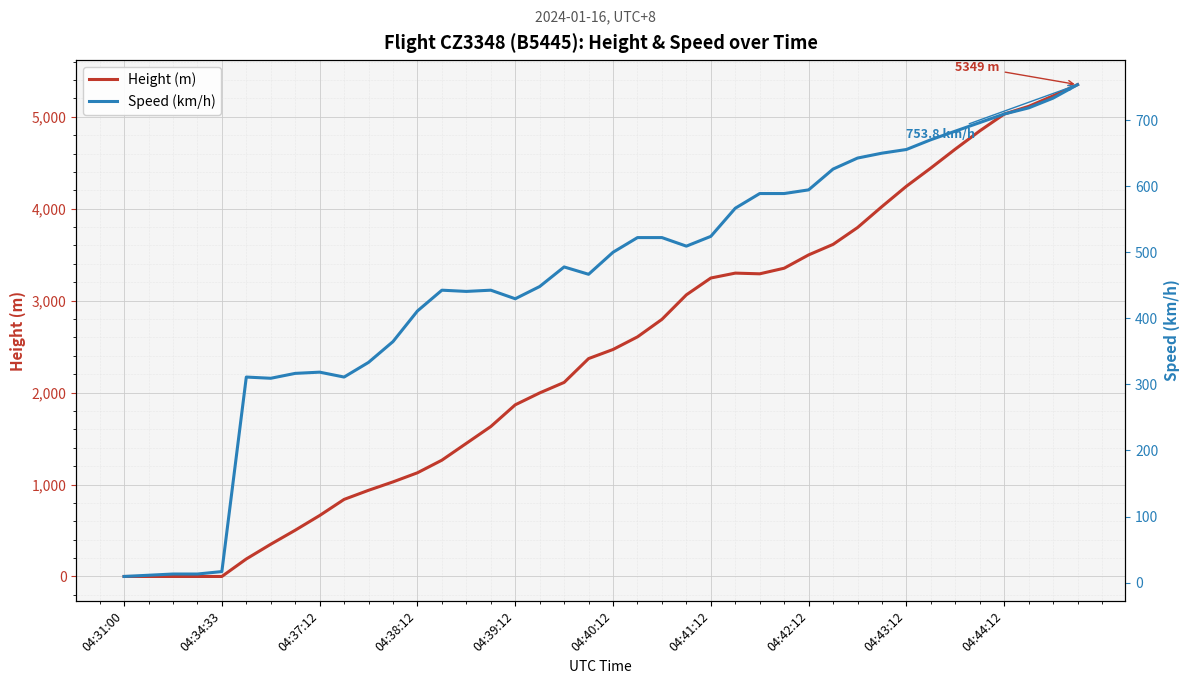

What is the highest value of the Speed (km/h) series?

753.8